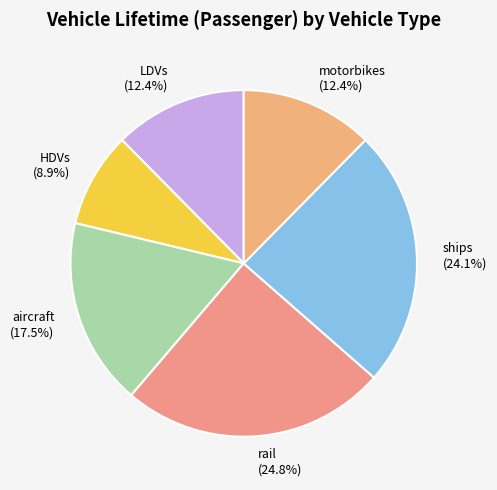

What is the smallest slice in the pie chart?

HDVs